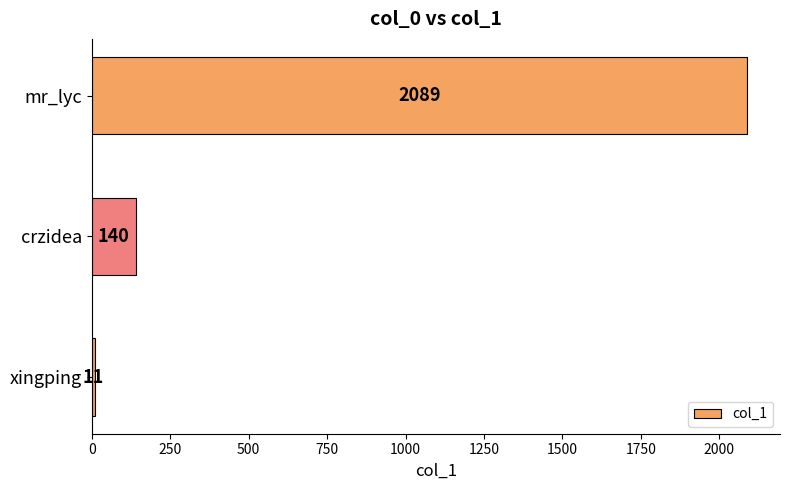

Between mr_lyc and crzidea, which is larger?

mr_lyc